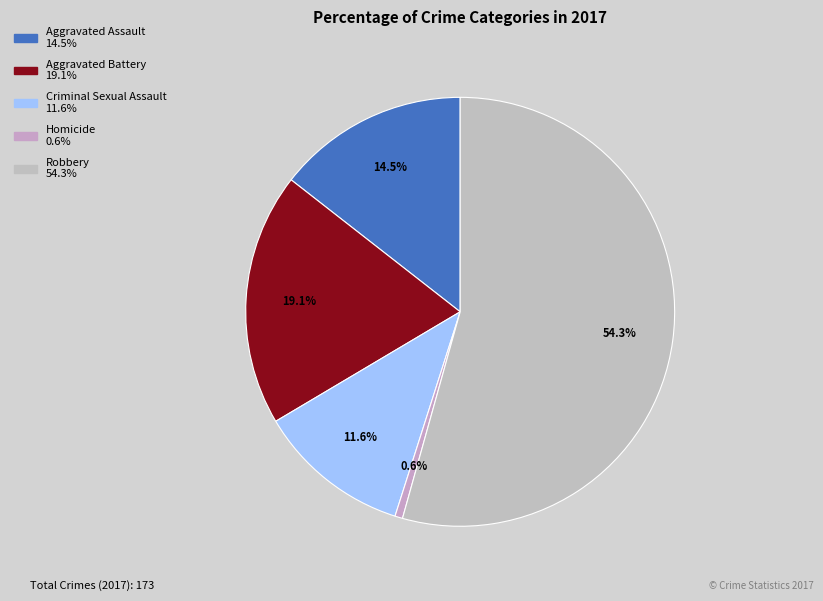

What is the largest slice in the pie chart?

Robbery